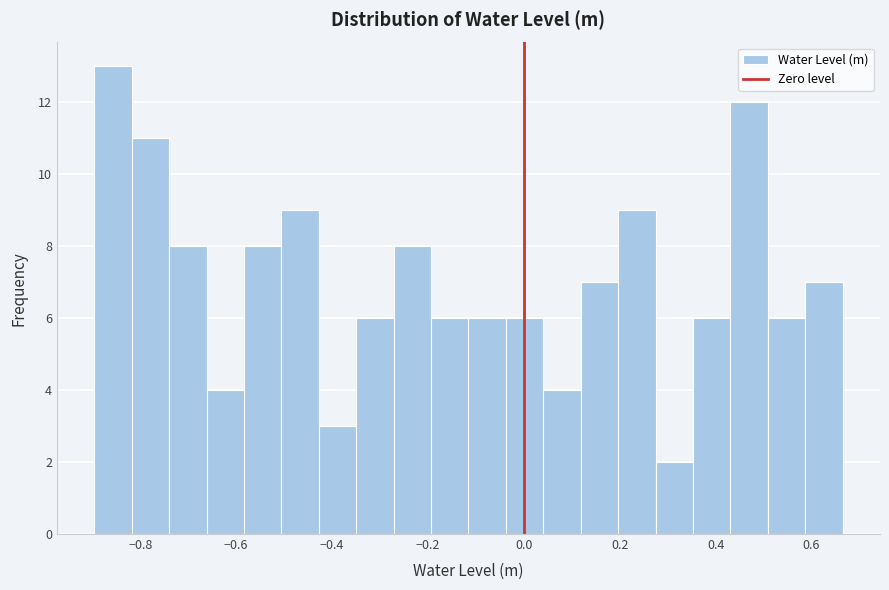

Around what value on the x-axis is the tallest bar? Give the approximate position of its centre, as read against the axis.

-0.86